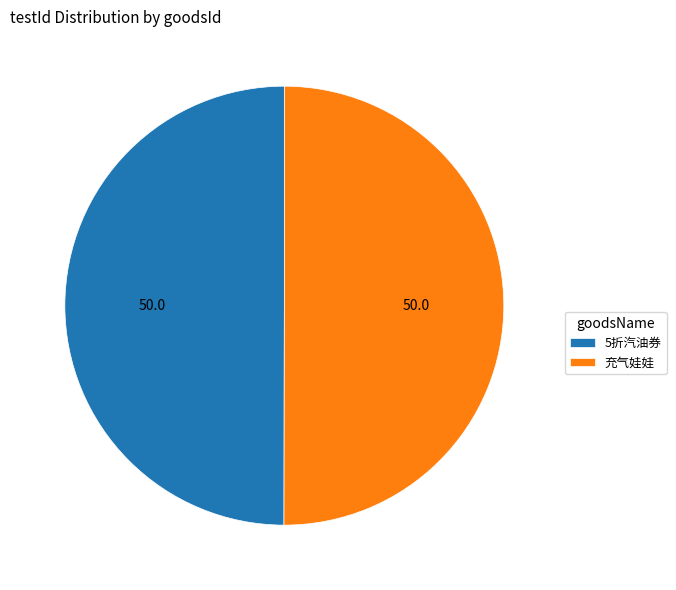

True or false: 充气娃娃 accounts for 39% of the total.

False